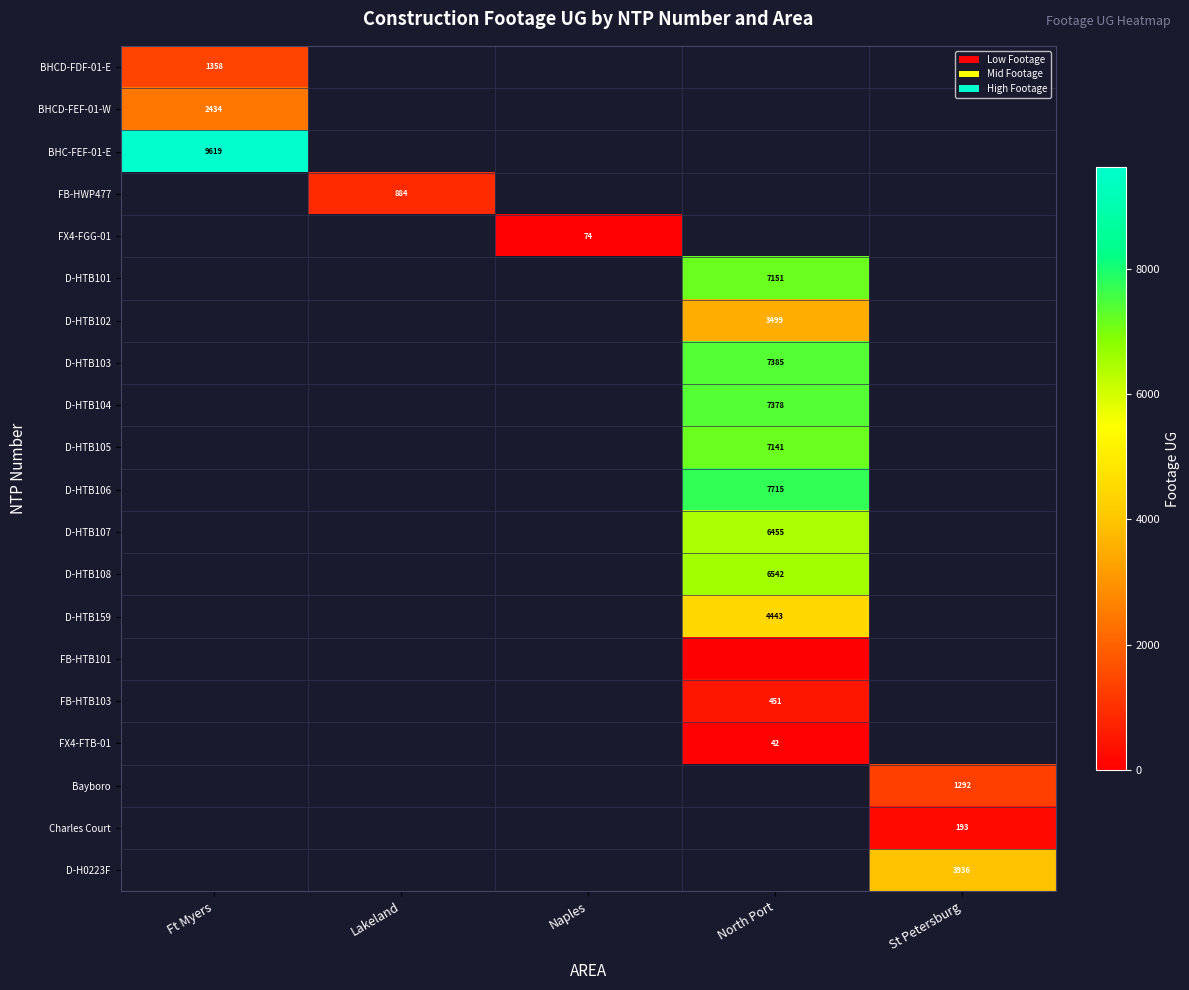

At which category does the chart reach its minimum across all series?

North Port